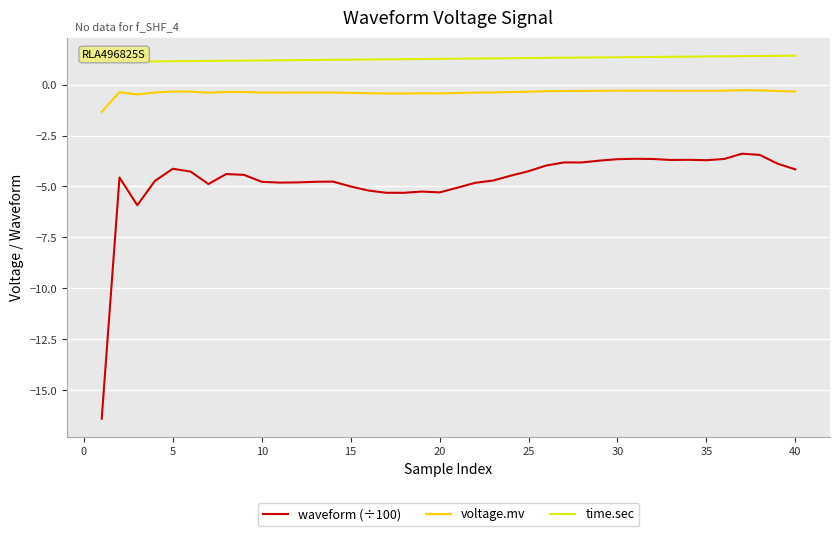

True or false: time.sec and voltage.mv cross at least once.

False